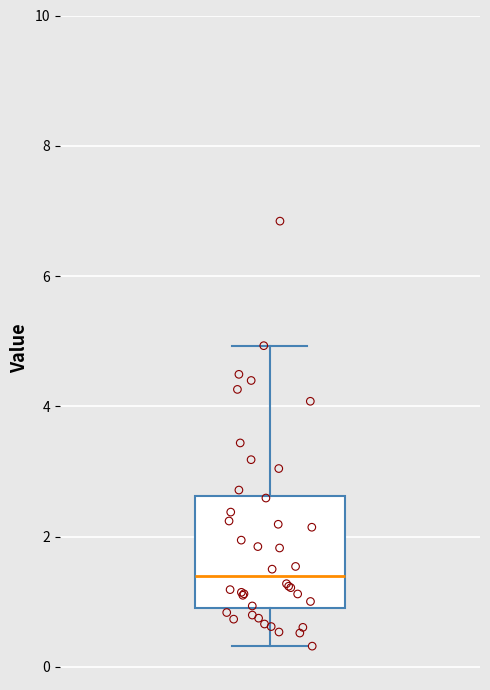

Read this box plot against the y-axis: the position of the median line, the range covered by the box, and the ends of both whiskers. The values are not printed on the chart, so give them approximately, as read against the axis.

median 1.4, box 1.0 to 2.6, whiskers 0.4 to 5.0